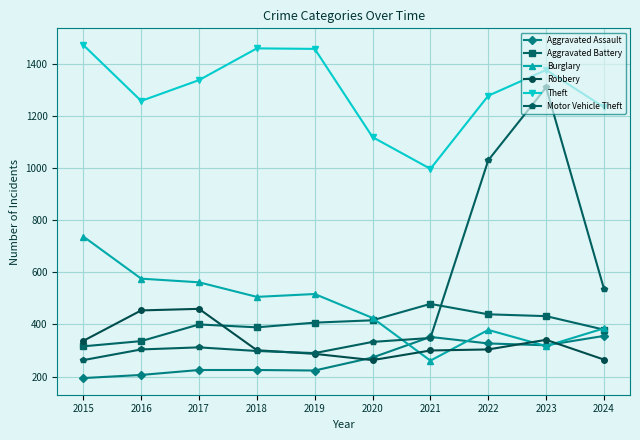

What are all the series names shown in the legend?

Aggravated Assault, Aggravated Battery, Burglary, Robbery, Theft, Motor Vehicle Theft